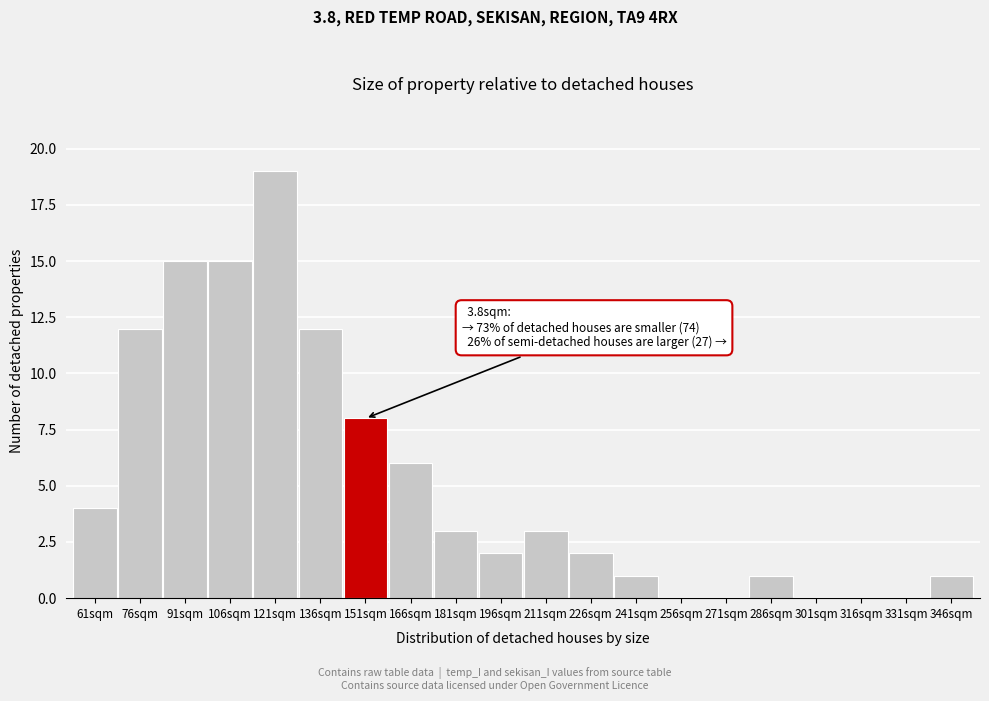

Reading left to right, list all the values displayed in this chart.

61sqm=4	76sqm=12	91sqm=15	106sqm=15	121sqm=19	136sqm=12	151sqm=8	166sqm=6	181sqm=3	196sqm=2	211sqm=3	226sqm=2	241sqm=1	256sqm=0	271sqm=0	286sqm=1	301sqm=0	316sqm=0	331sqm=0	346sqm=1